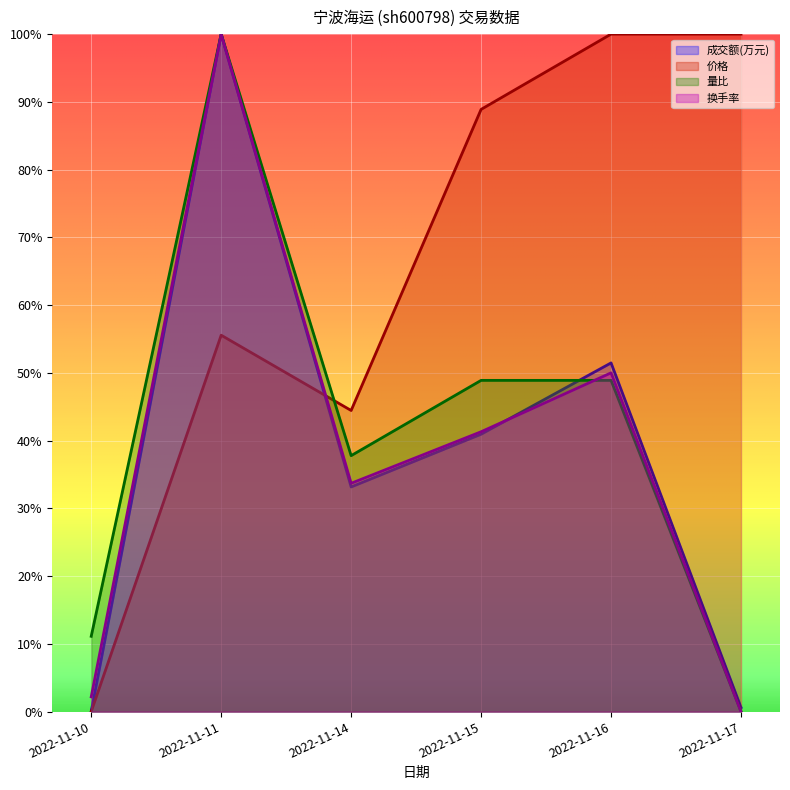

How many lines are shown in the chart?

4